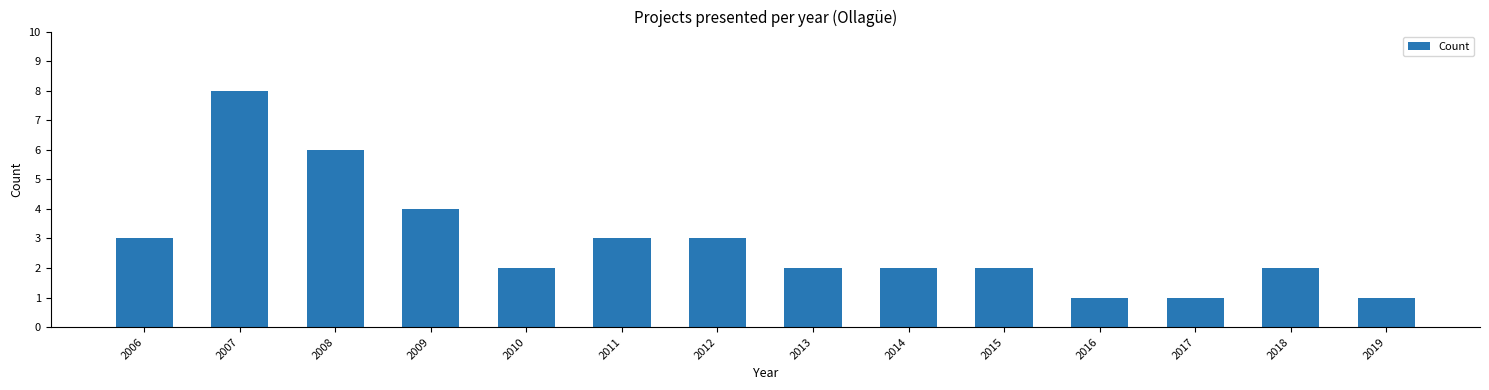

Reading left to right, transcribe all the data shown in this chart.

2006=3	2007=8	2008=6	2009=4	2010=2	2011=3	2012=3	2013=2	2014=2	2015=2	2016=1	2017=1	2018=2	2019=1